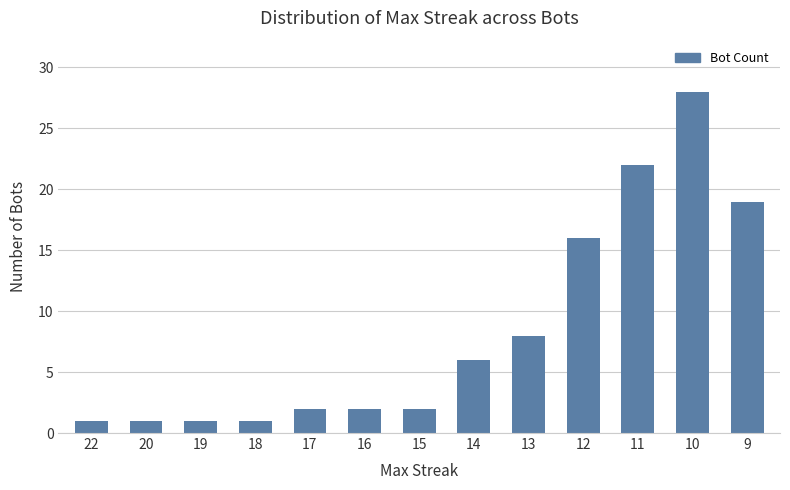

How many data points does each series have?

13